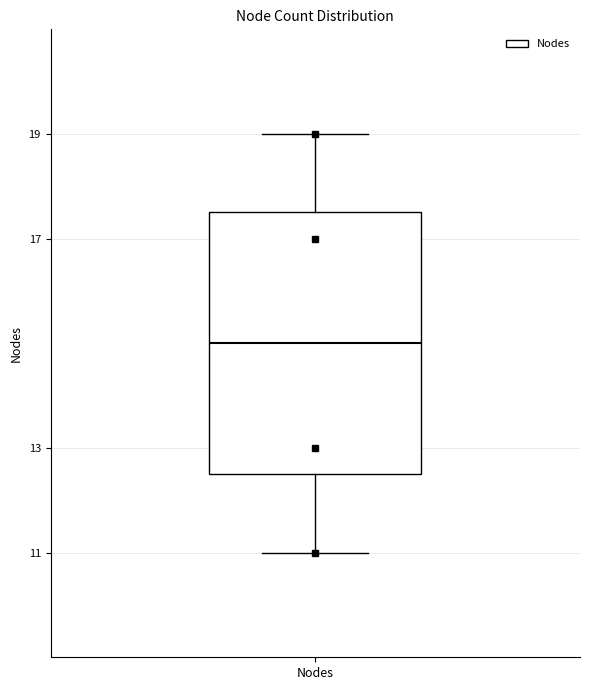

Where does the lower whisker of the box for Nodes end on the y-axis? The values are not printed on the chart, so give them approximately, as read against the axis.

11.0